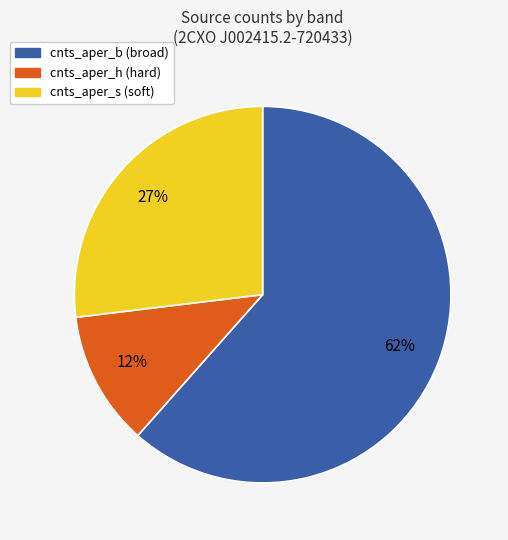

To the nearest percent, what is the difference between the largest and smallest slice percentages?

50%